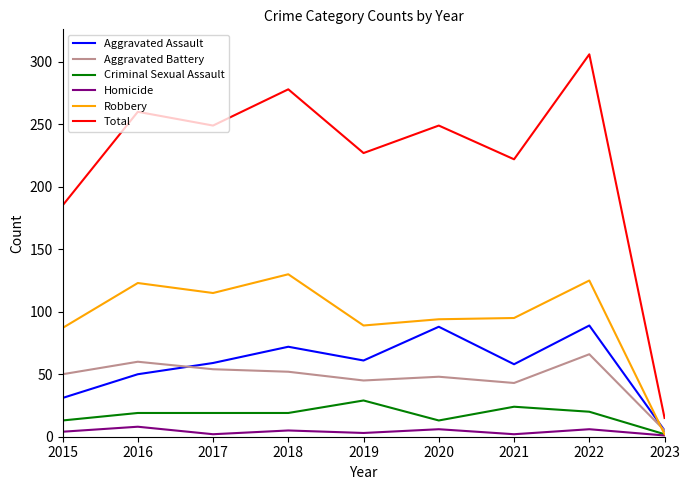

Is this an area chart (filled region under the line)?

No